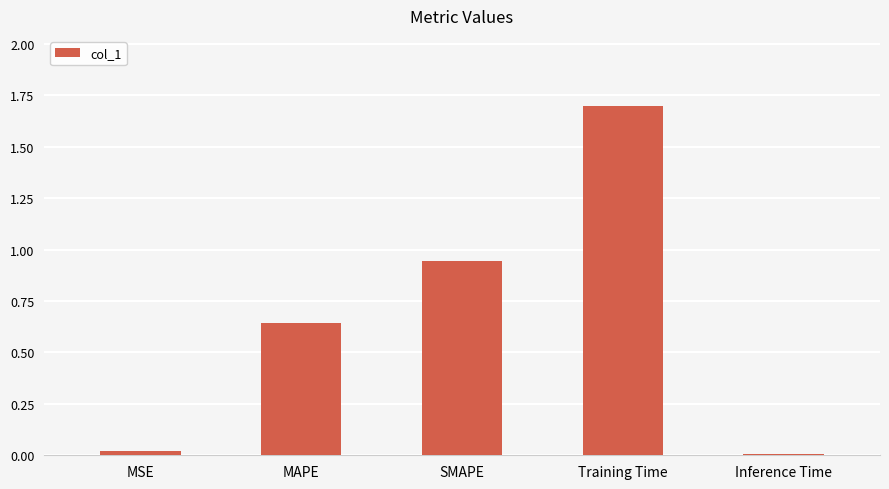

What is the change in value from MAPE to SMAPE?

+0.3